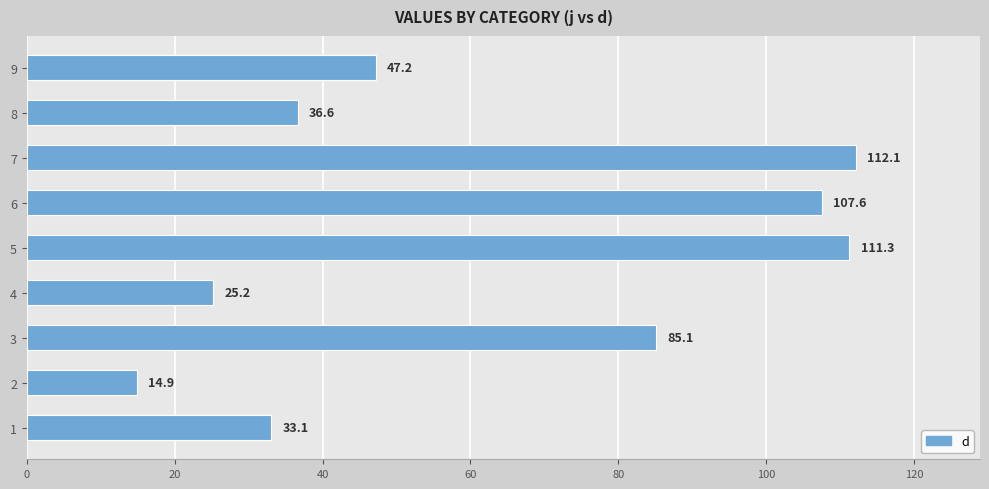

The chart shows a value of 24.7 at 3. True or false?

False